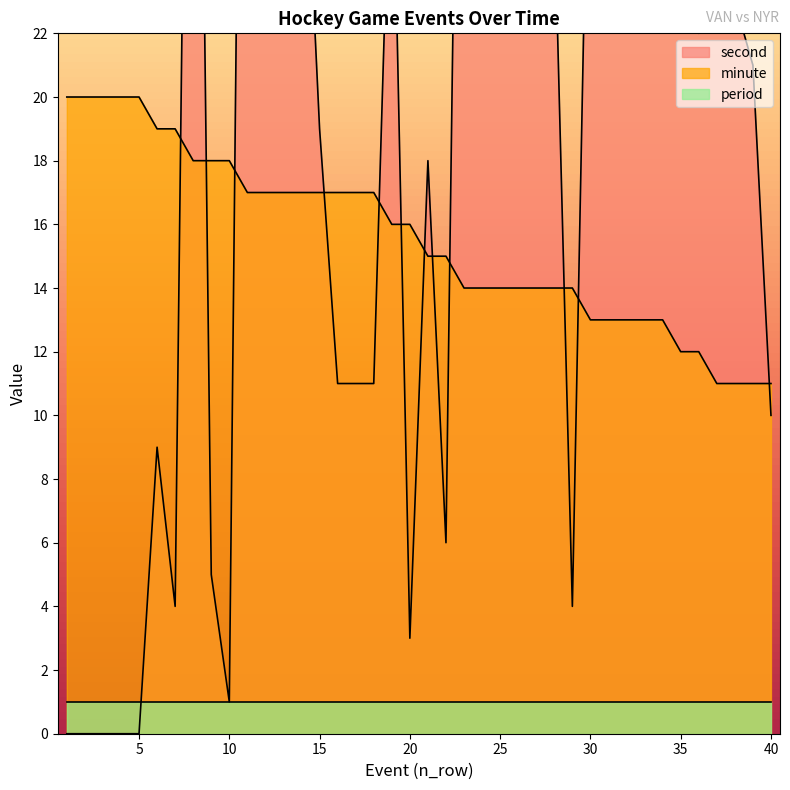

Does the chart display data point markers on the line(s)?

No